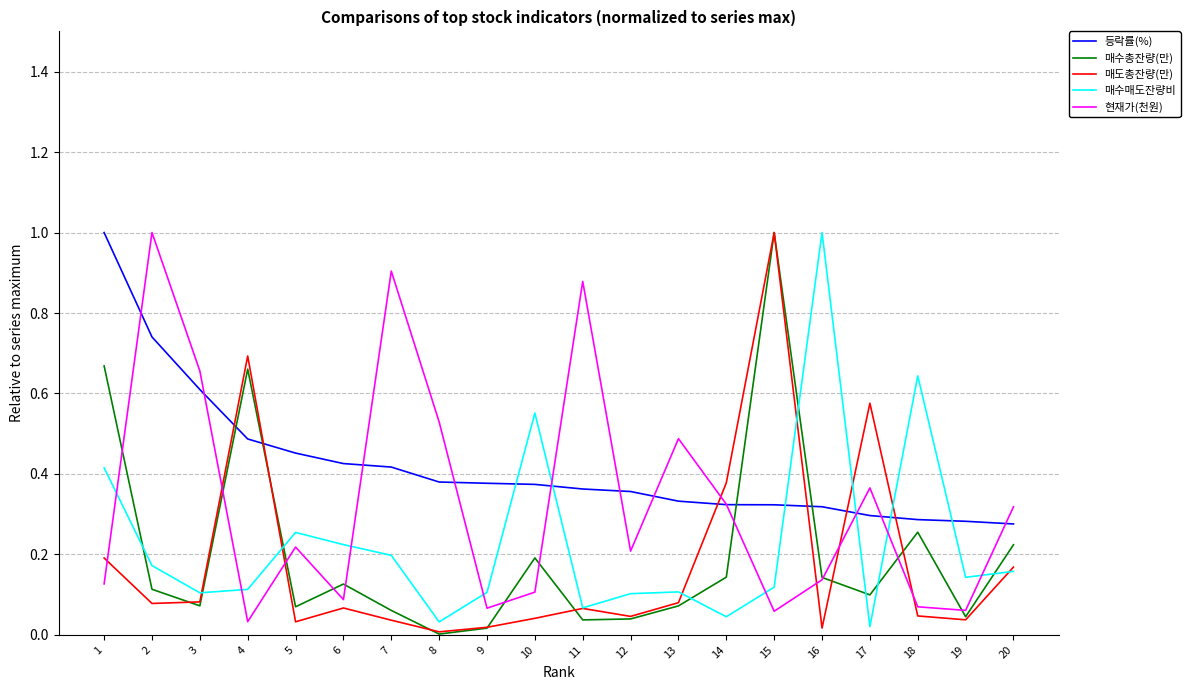

True or false: 매수매도잔량비 has a value of 0.1 at 8.

False